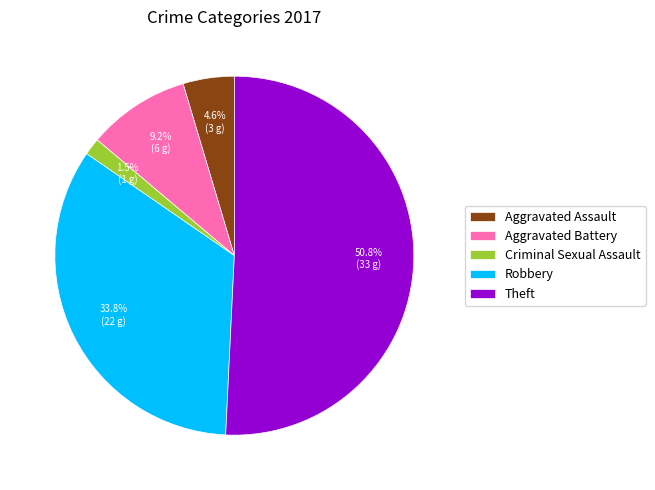

To the nearest percent, what percentage of the pie is Aggravated Assault?

5%